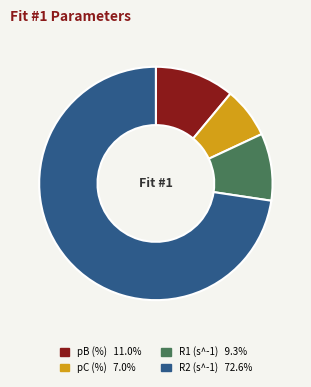

Do pC (%) and R2 (s^-1) together represent more than half of the pie?

Yes